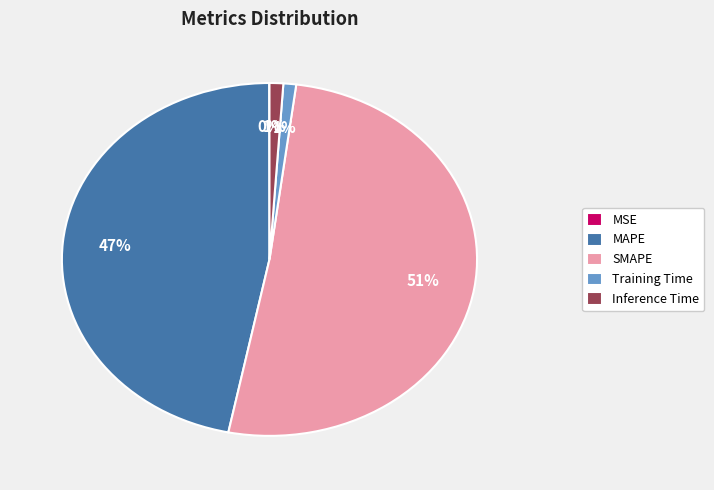

To the nearest percent, what portion does Inference Time represent?

1%